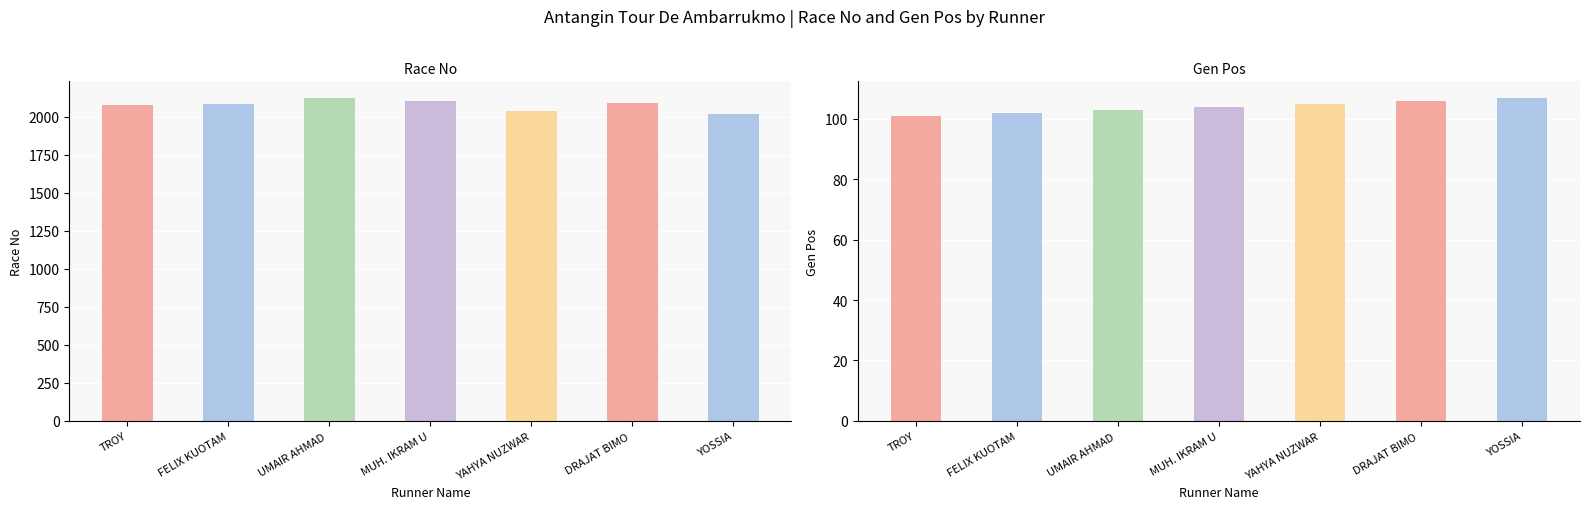

How many bars are there in total?

14